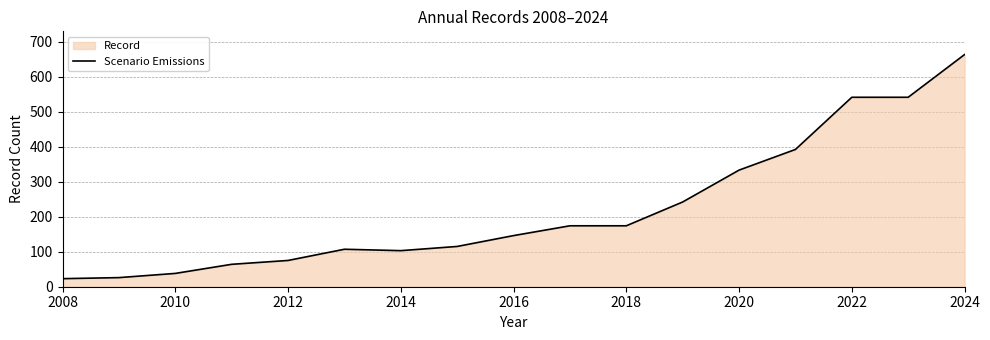

At which label is the value closest to 343?

2020